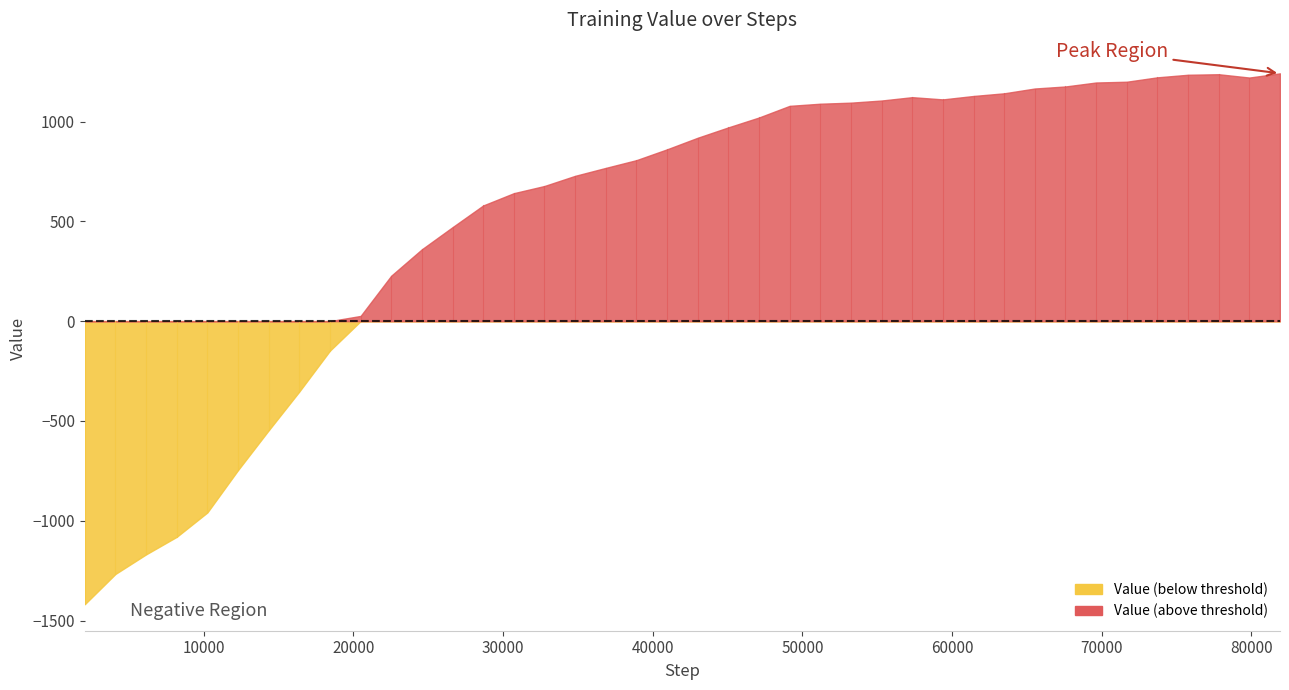

How many positive values are there?

31